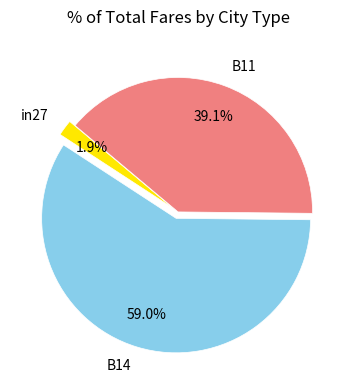

To the nearest percent, what is the difference between the in27 and B11 slice percentages?

37%